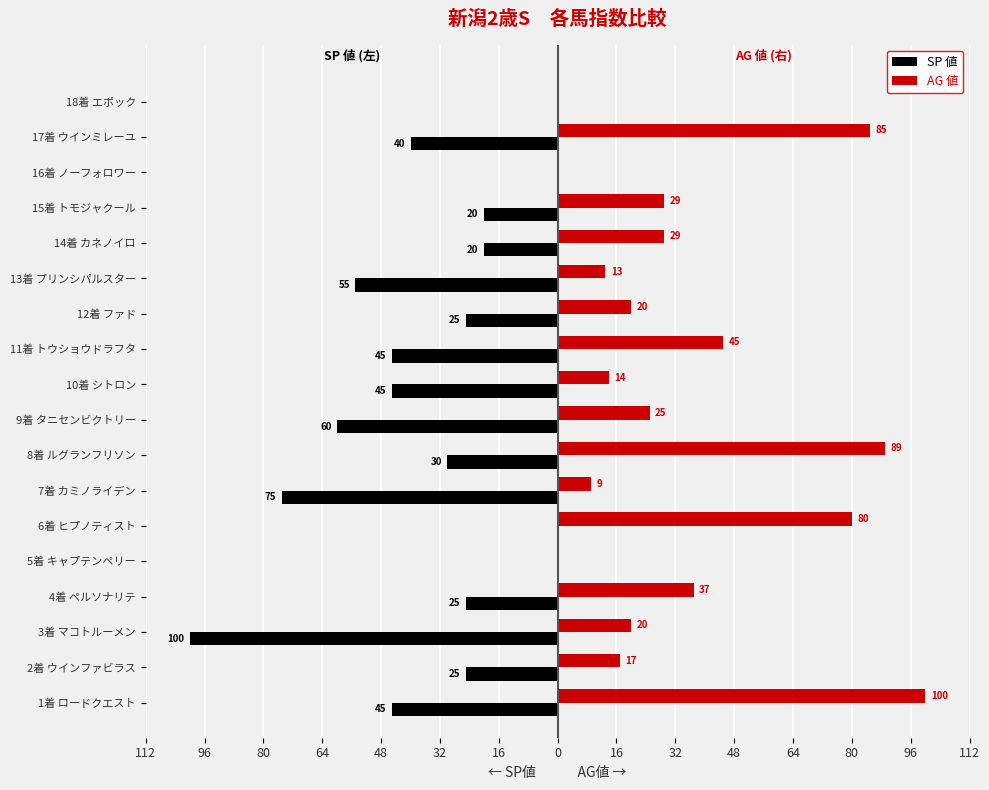

What are all the series names shown in the legend?

SP 値, AG 値